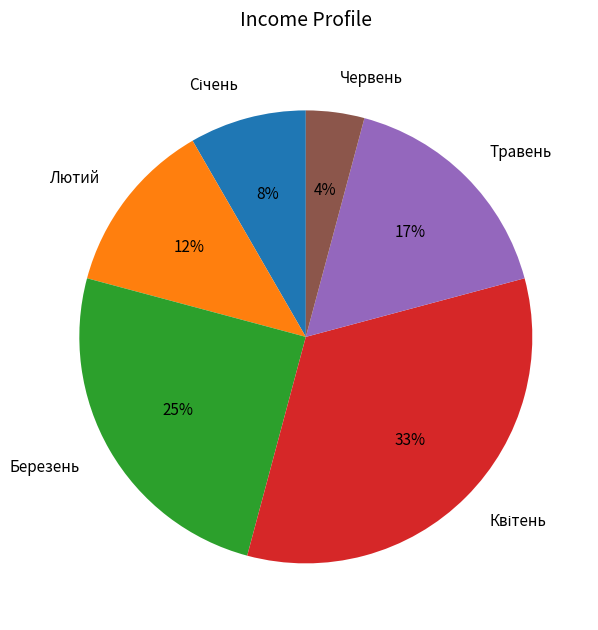

What percentage is the Березень slice, to the nearest percent?

25%